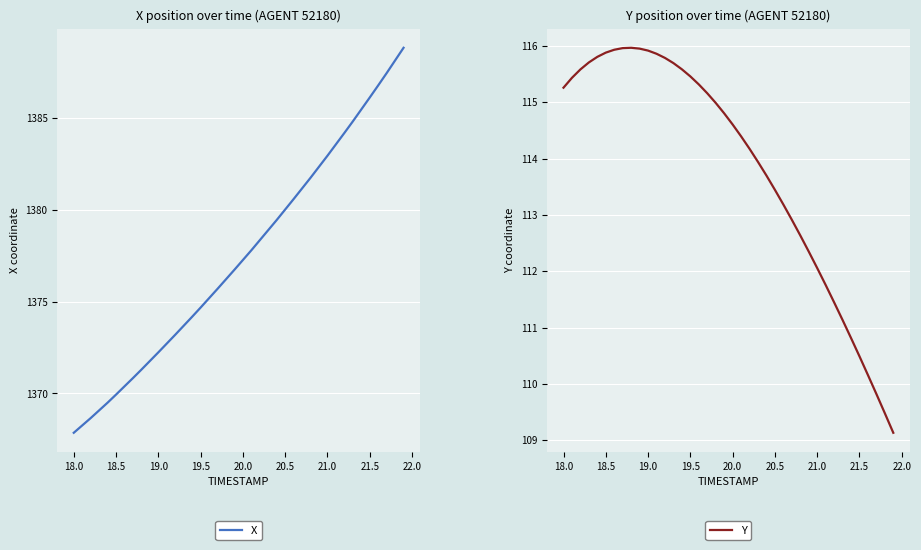

List the series in order of their peak value, lowest first.

Y, X